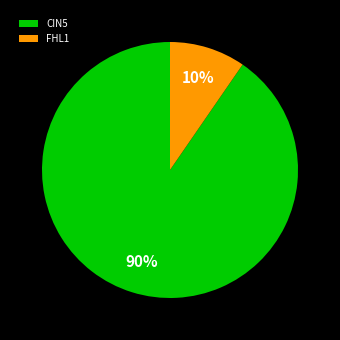

Which slice represents more than half of the pie?

CIN5